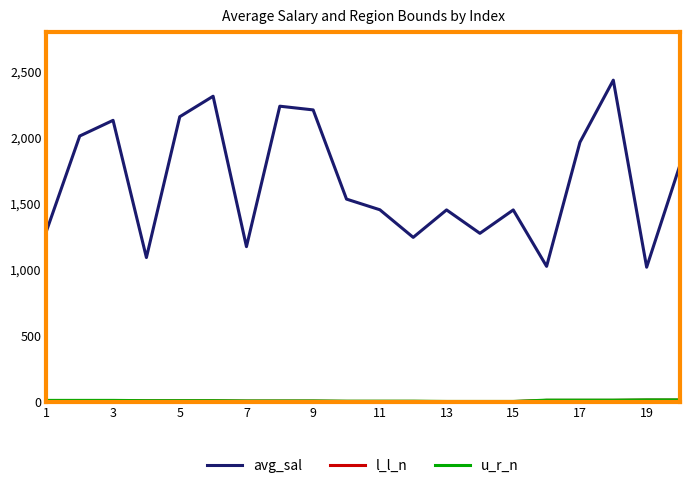

Which series has the largest range (max minus min)?

avg_sal